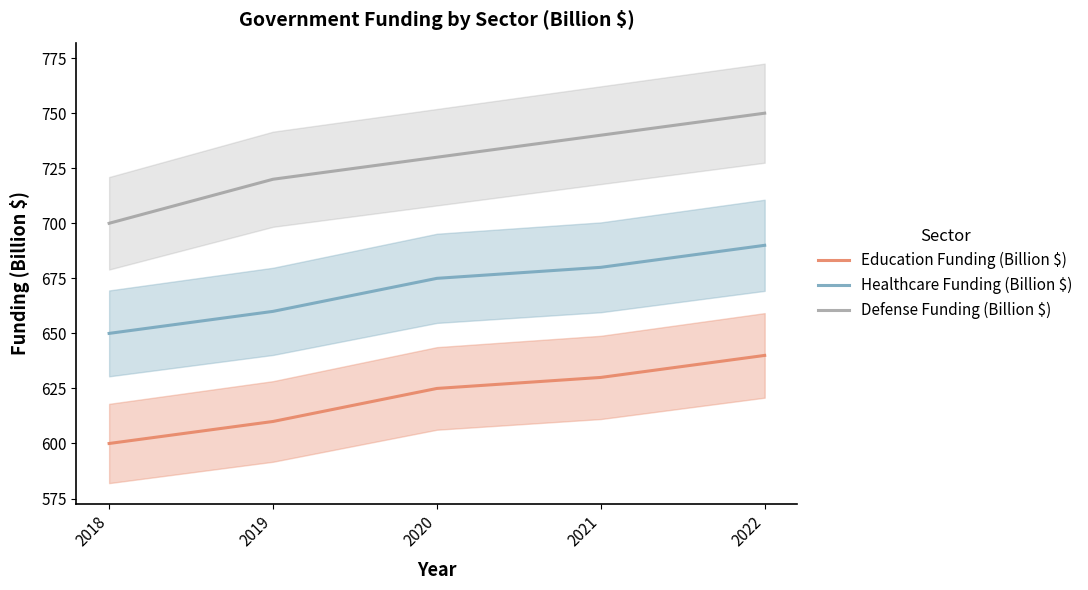

What is the difference between the Education Funding (Billion $) values at 2019 and 2021?

20